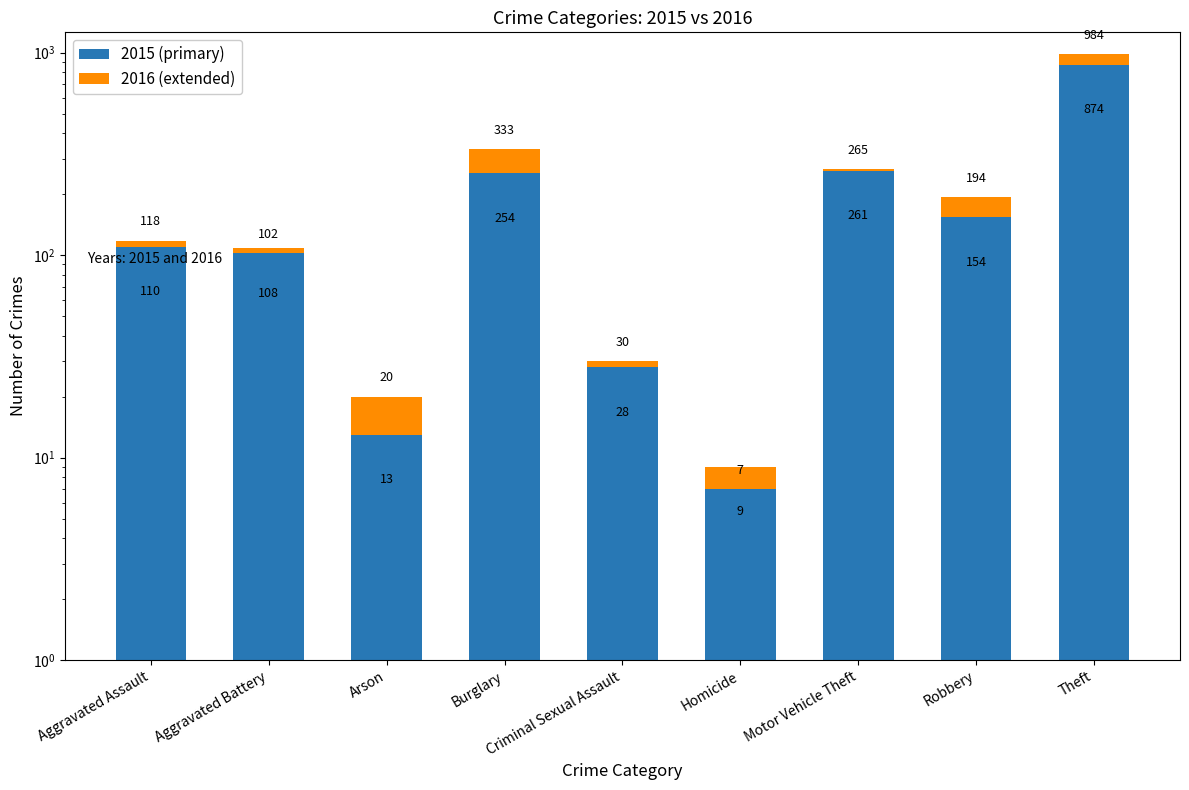

At how many categories does at least one series exceed 147?

4